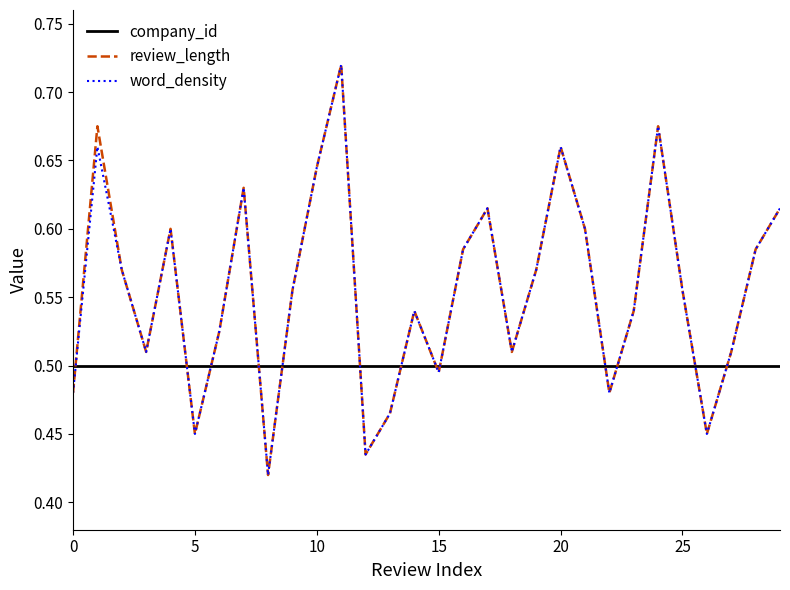

True or false: review_length and company_id cross at least once.

True